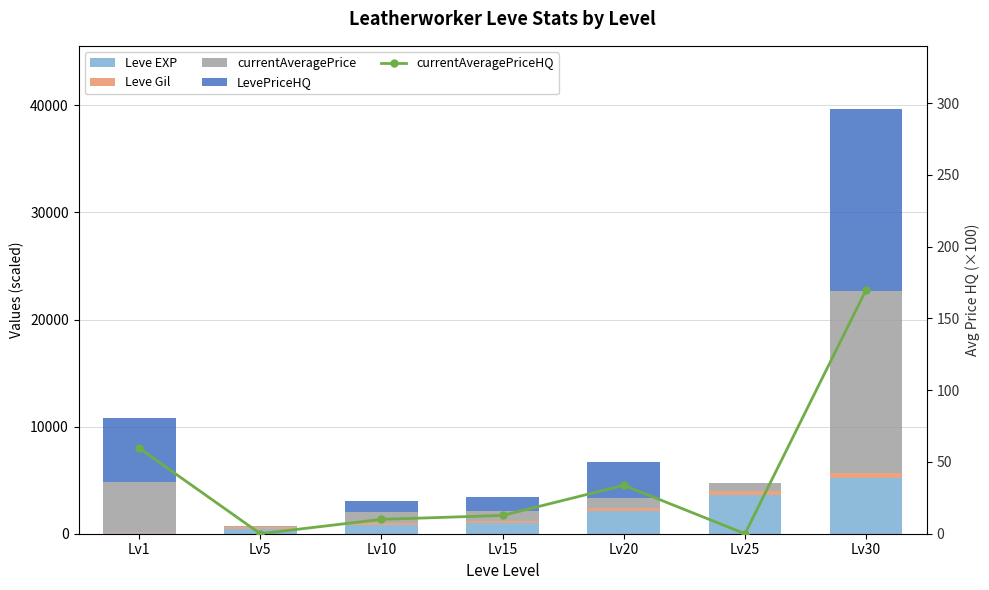

Where is currentAveragePriceHQ nearest to the value 84?

Lv1